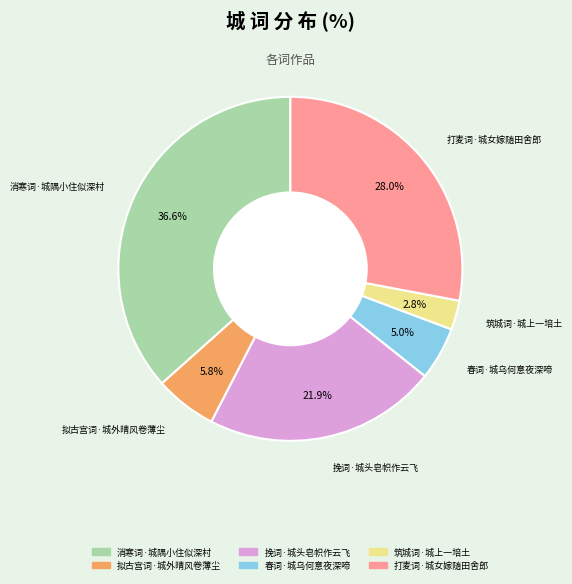

Which has a higher value, 挽词·城头皂帜作云飞 or 拟古宫词·城外晴风卷薄尘?

挽词·城头皂帜作云飞